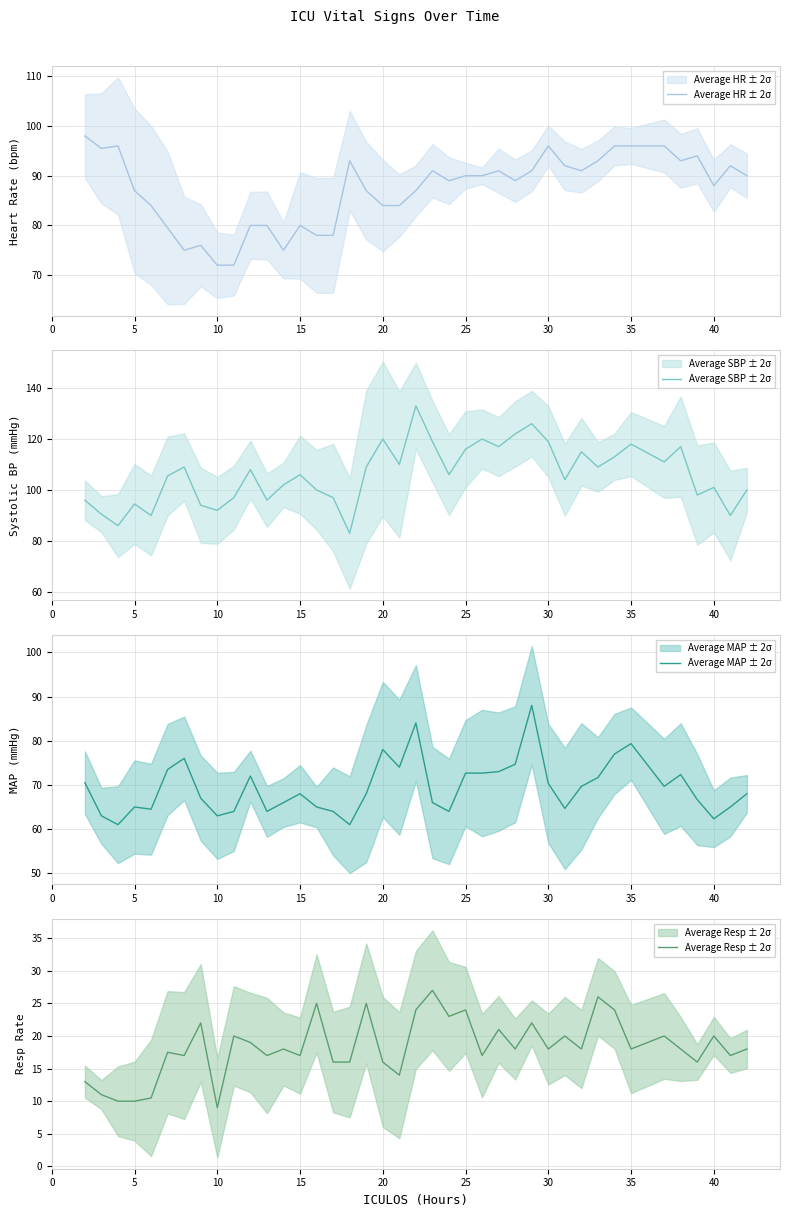

How many interior local valleys does the Average MAP ± 2σ series have?

10